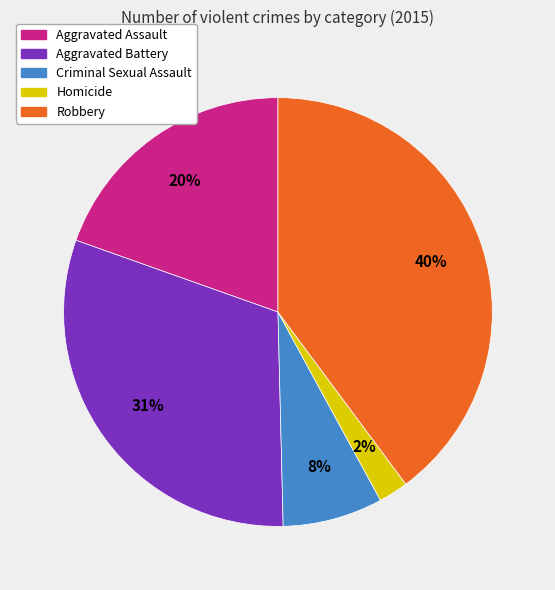

Do Robbery and Aggravated Assault together represent more than half of the pie?

Yes